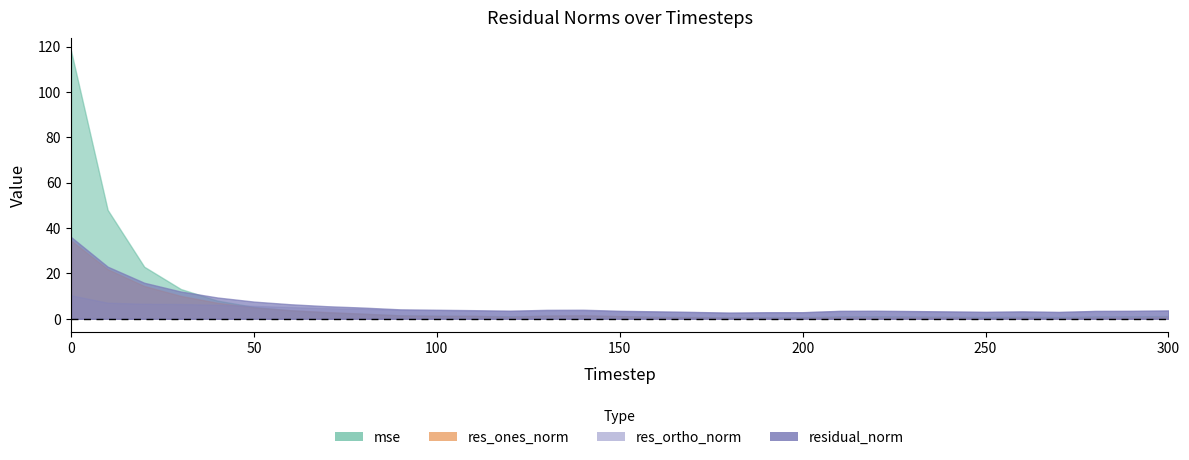

Which has a higher value, 190 or 230?

230